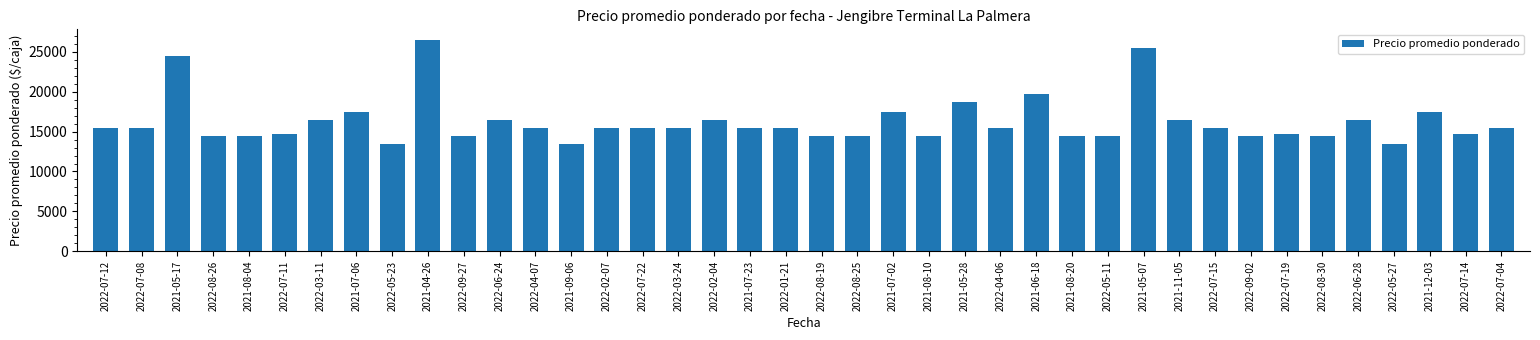

Where is the data nearest to the value 20000?

2021-06-18